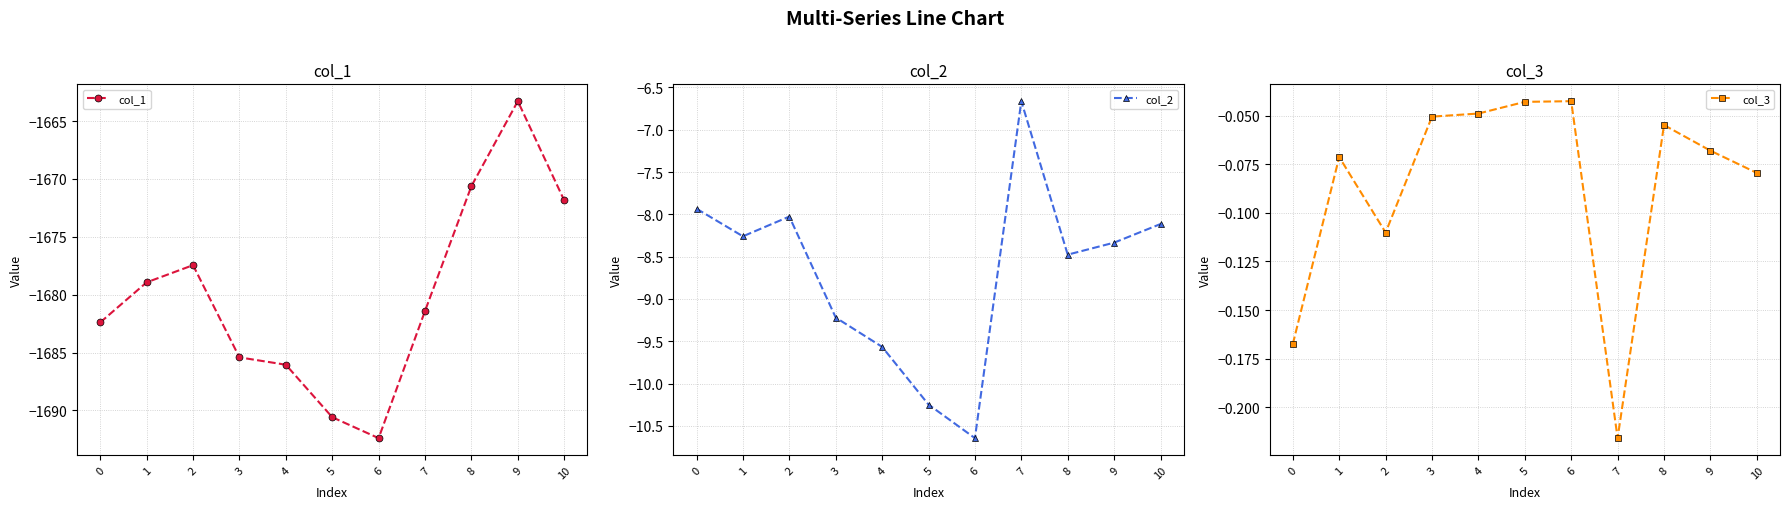

Reading left to right, what are all the values shown in this chart?

col_1: 0=-1682.4	1=-1678.9	2=-1677.4	3=-1685.4	4=-1686.1	5=-1690.6	6=-1692.4	7=-1681.4	8=-1670.6	9=-1663.3	10=-1671.9
col_2: 0=-7.9	1=-8.3	2=-8.0	3=-9.2	4=-9.6	5=-10.2	6=-10.6	7=-6.7	8=-8.5	9=-8.3	10=-8.1
col_3: 0=-0.2	1=-0.1	2=-0.1	3=-0.1	4=-0.0	5=-0.0	6=-0.0	7=-0.2	8=-0.1	9=-0.1	10=-0.1